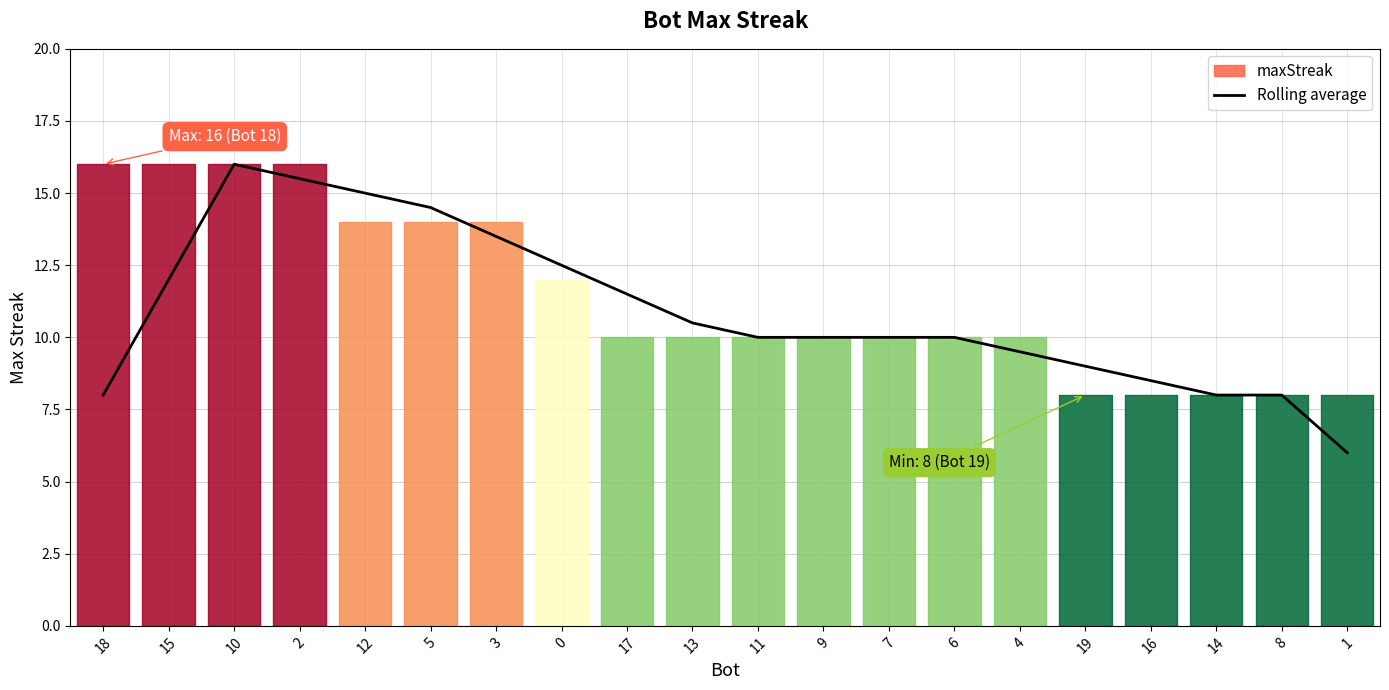

What is the maximum value shown in the chart?

16.0